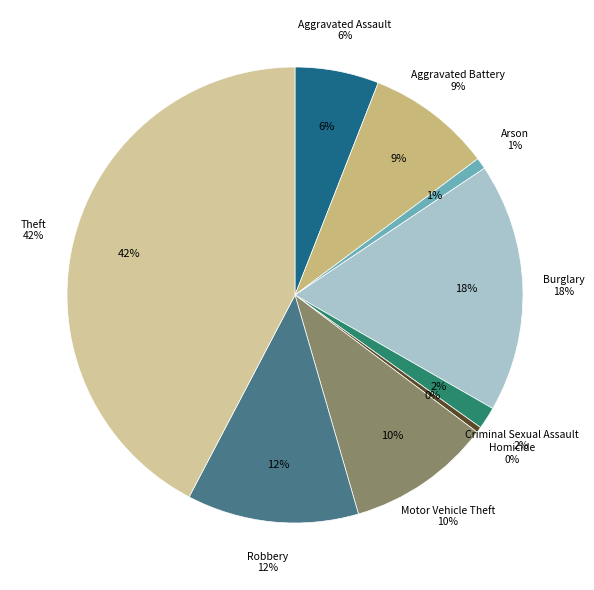

Which slice is the smallest?

Homicide